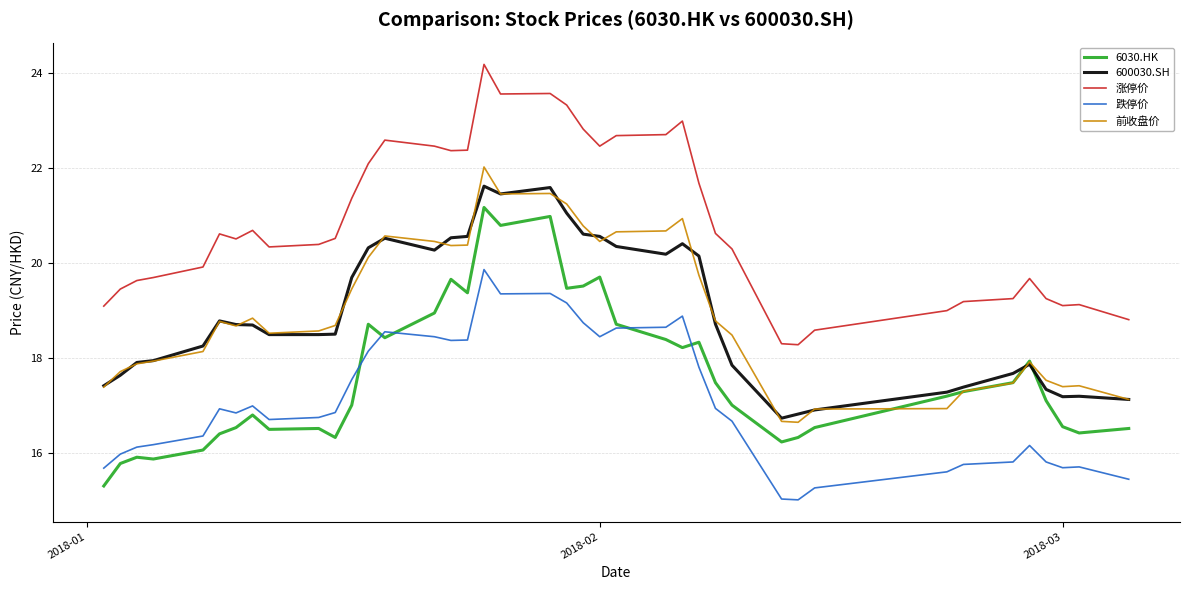

Which series has the largest total across all categories?

涨停价